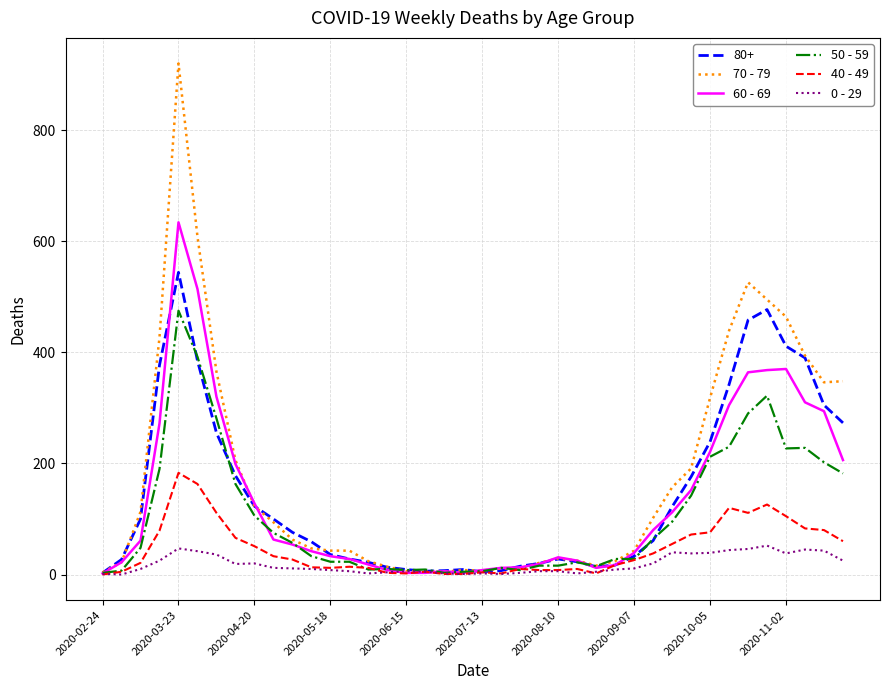

Rank the series by their maximum value, from highest to lowest.

70 - 79, 60 - 69, 80+, 50 - 59, 40 - 49, 0 - 29